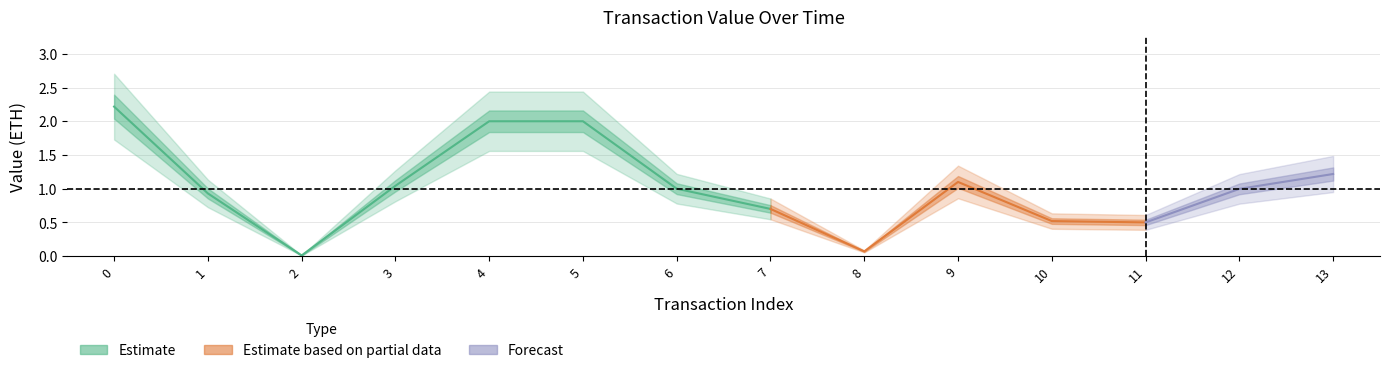

What is the average value?

1.0